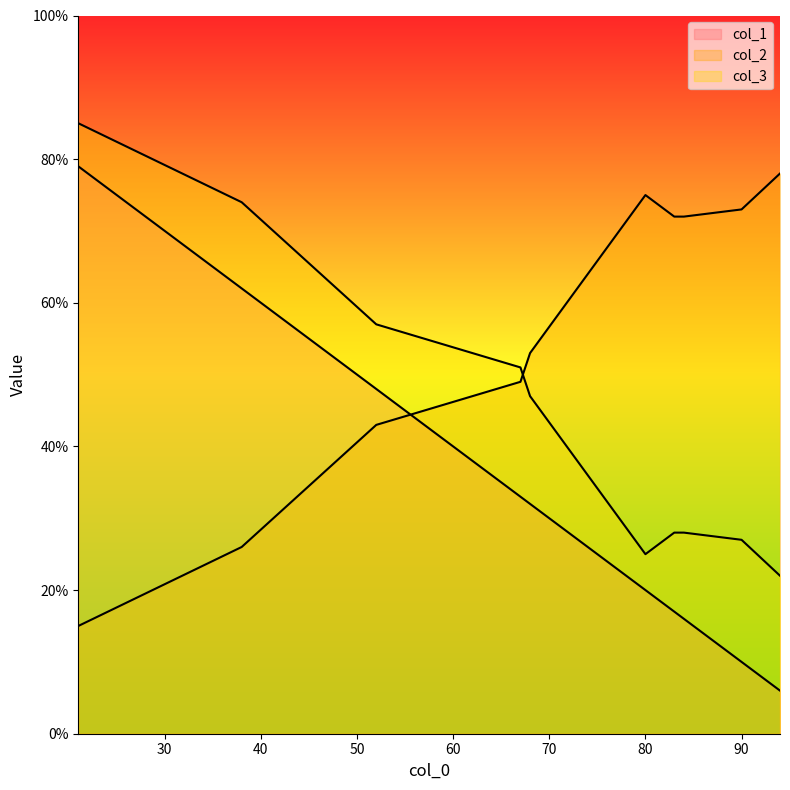

Which series ends up on top after the final intersection of col_2 and col_1?

col_2